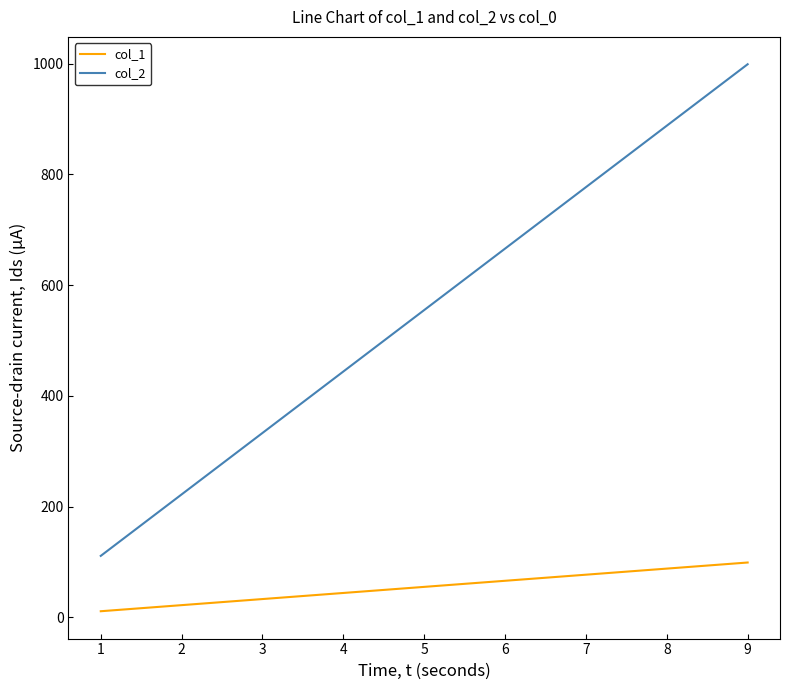

What are all the series names shown in the legend?

col_1, col_2